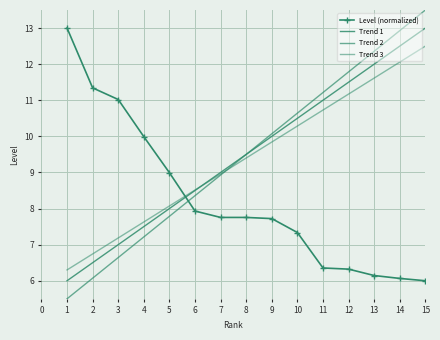

What is the maximum value shown in the chart?

13.5